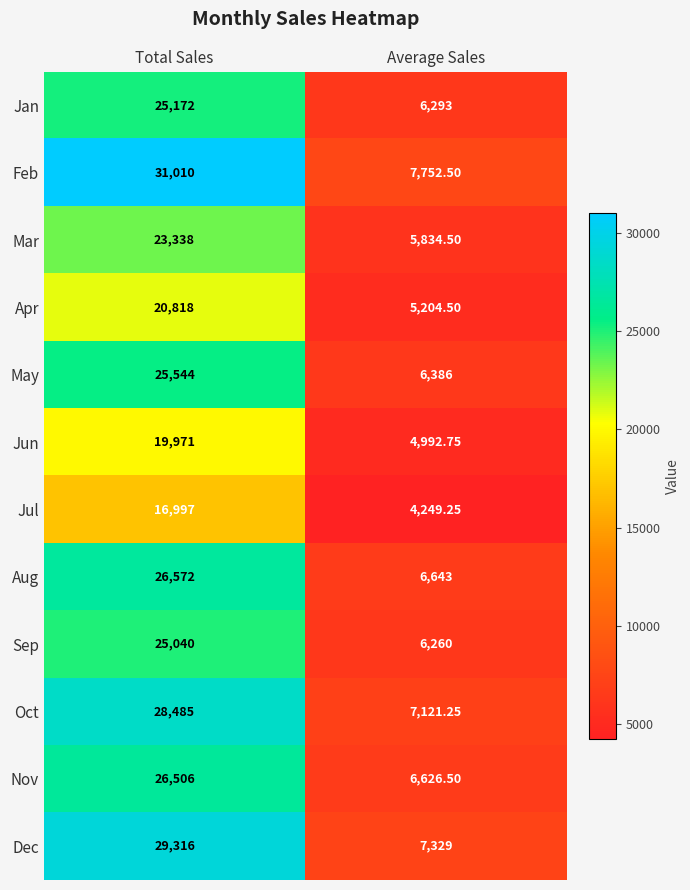

Between Total Sales and Average Sales, which series saw the biggest shift?

Feb